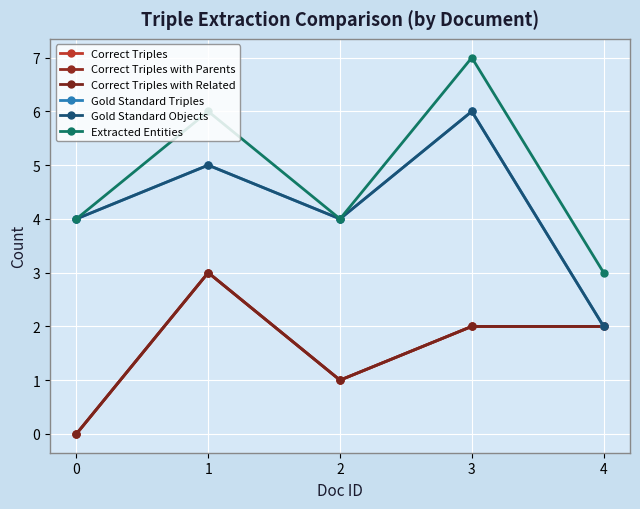

Is this an area chart (filled region under the line)?

No